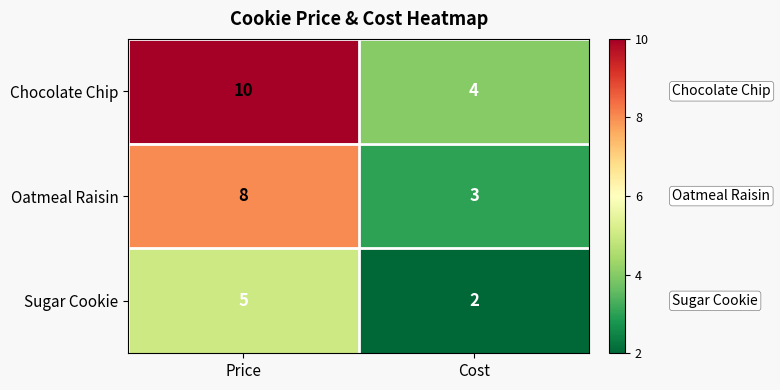

What is the greatest value displayed?

10